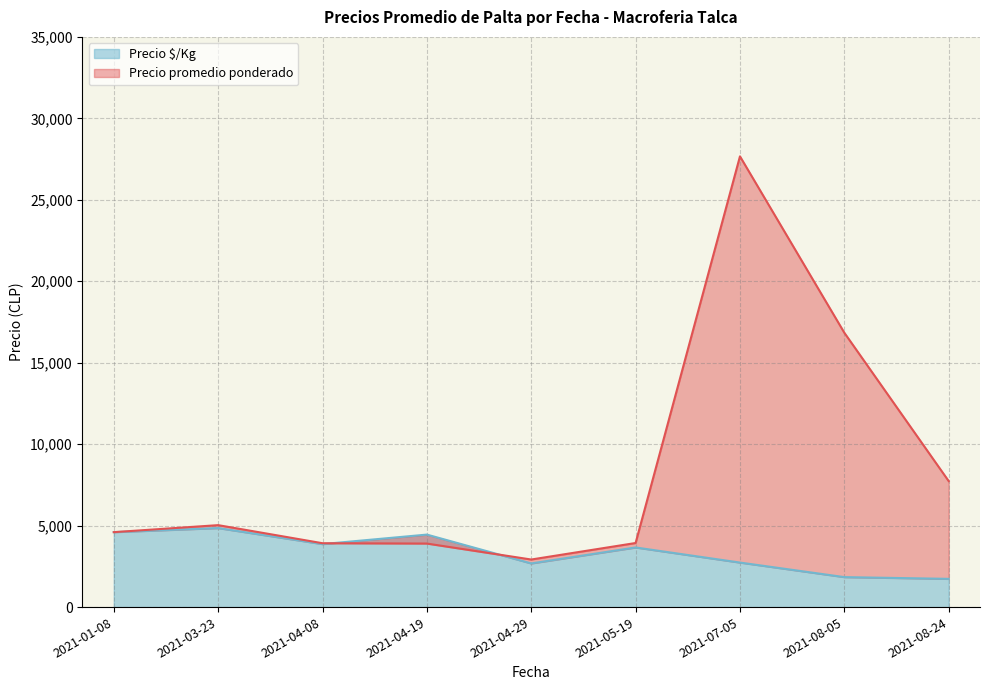

The value of Precio $/Kg at 2021-04-19 is 4450. True or false?

True